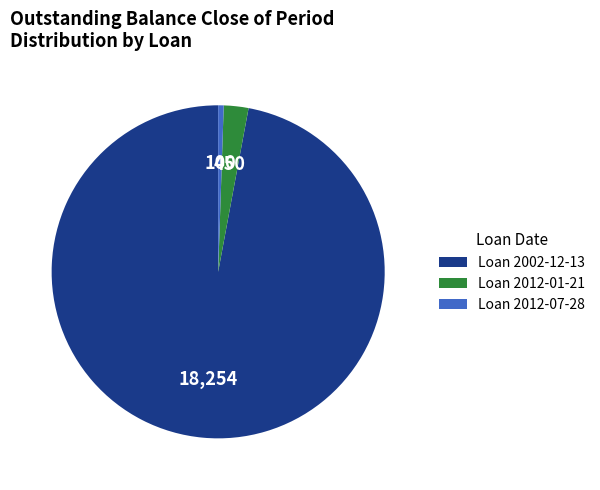

How many segments does this pie chart have?

3